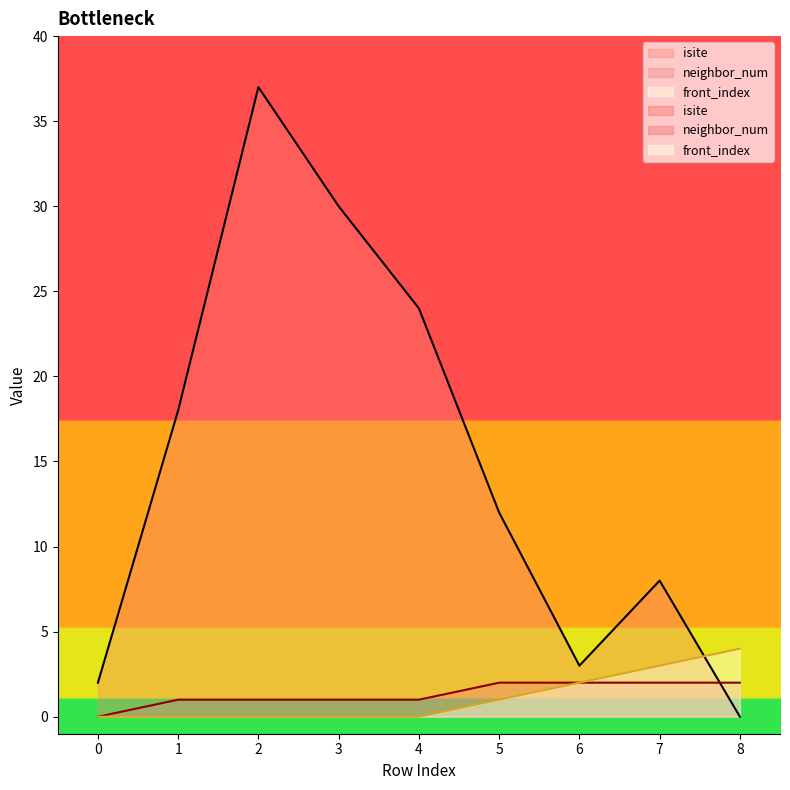

True or false: neighbor_num has more than 1 interior local peaks.

False